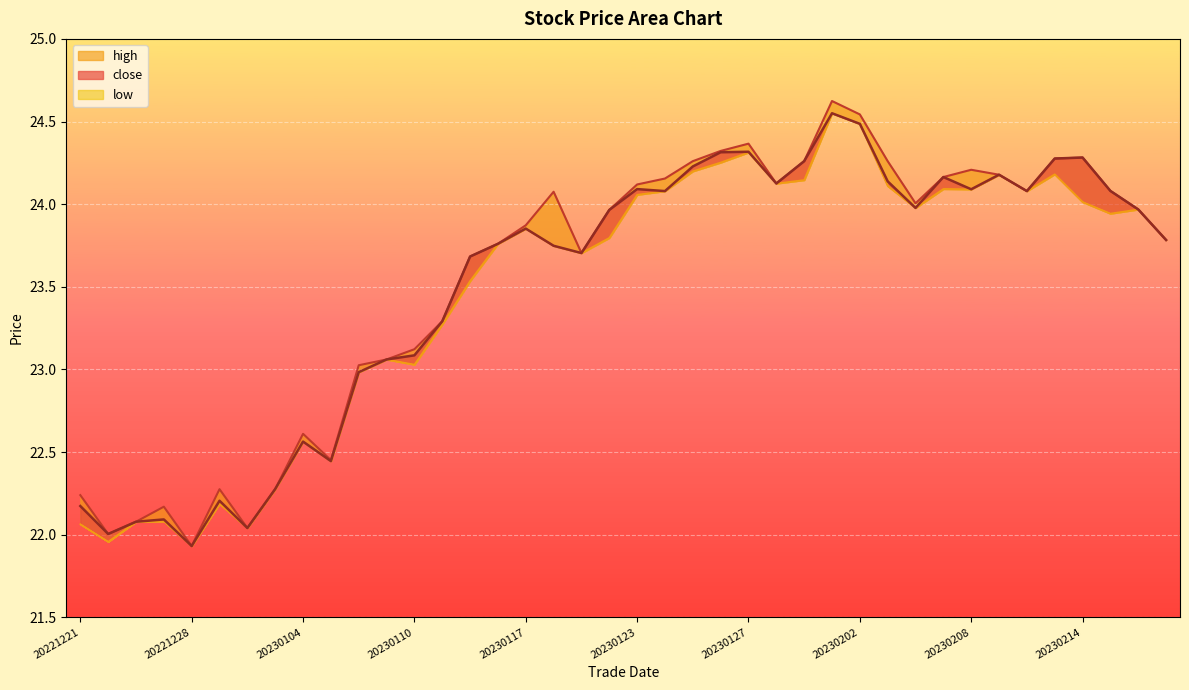

Rank the series at 20230123 from lowest to highest value.

low, close, high